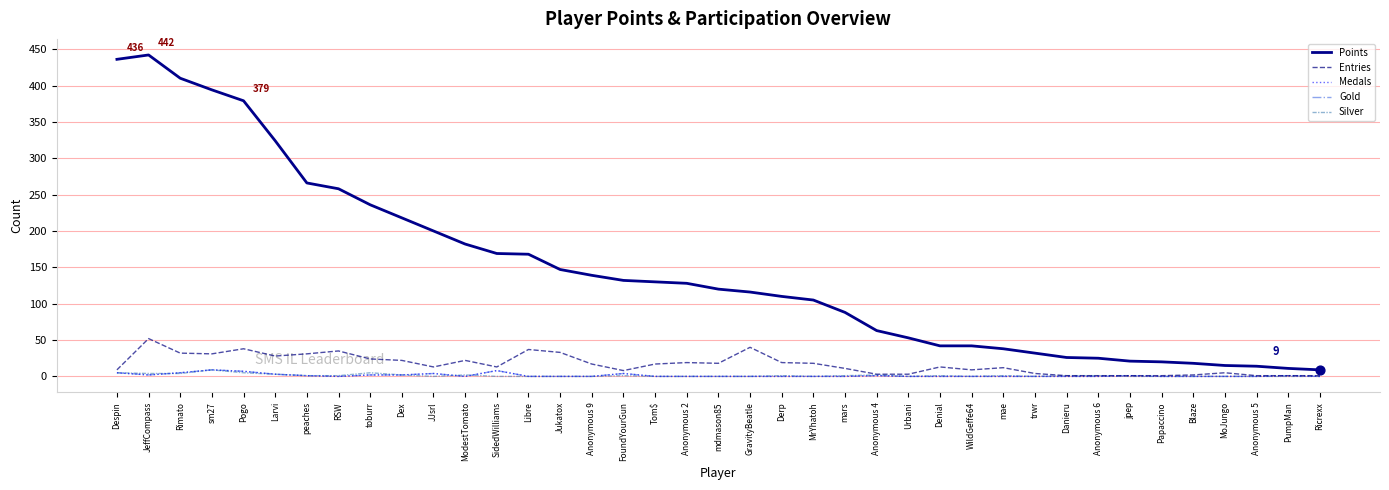

Which series has the largest total across all categories?

Points